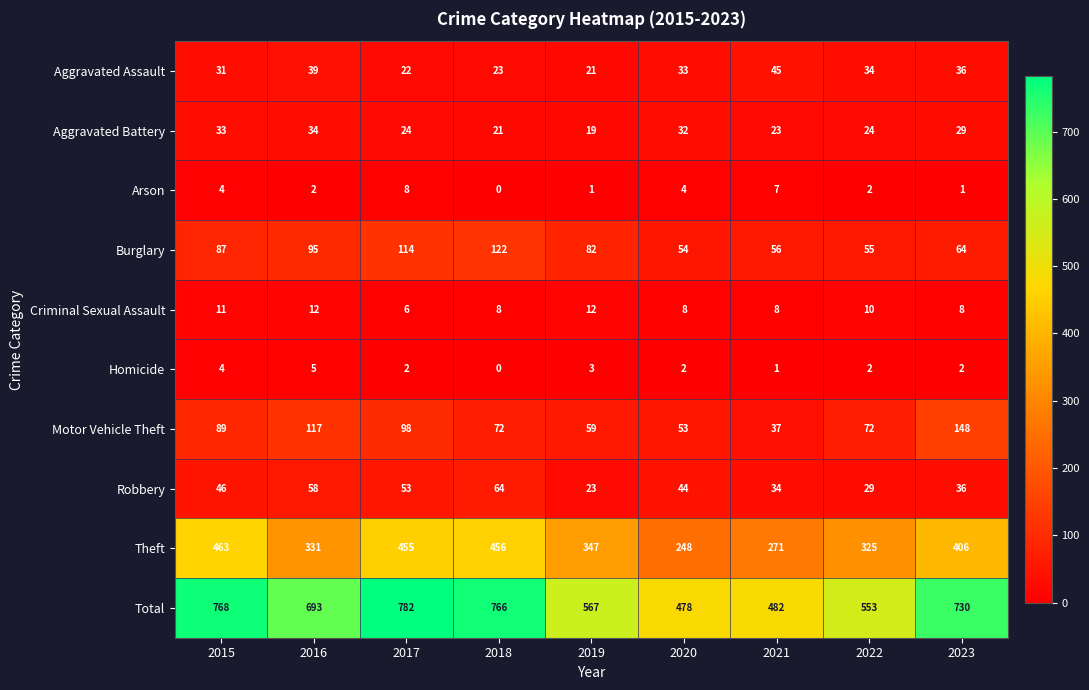

Which series changed the most between 2018 and 2023?

Motor Vehicle Theft